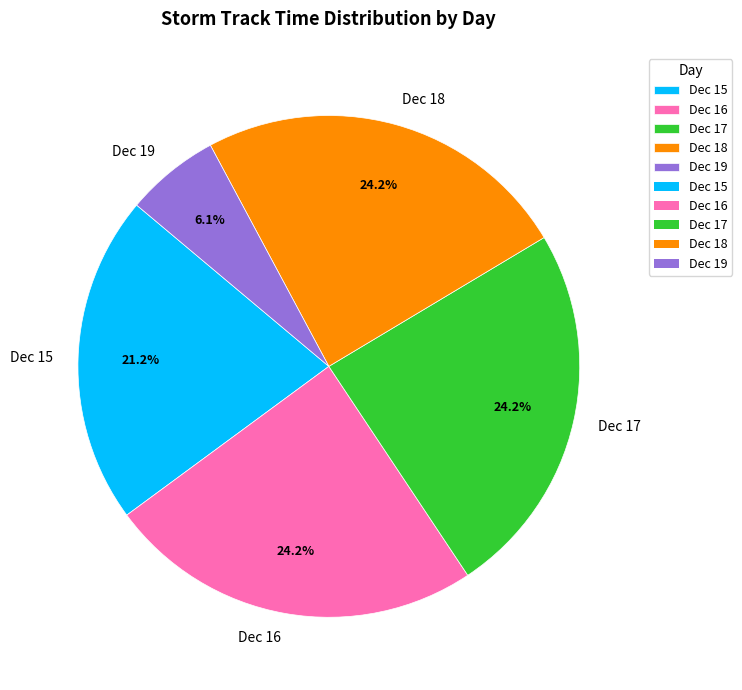

How many segments does this pie chart have?

5